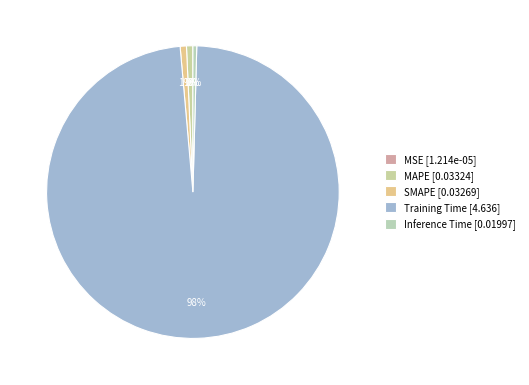

What percentage do Training Time and MSE together represent?

98.2%